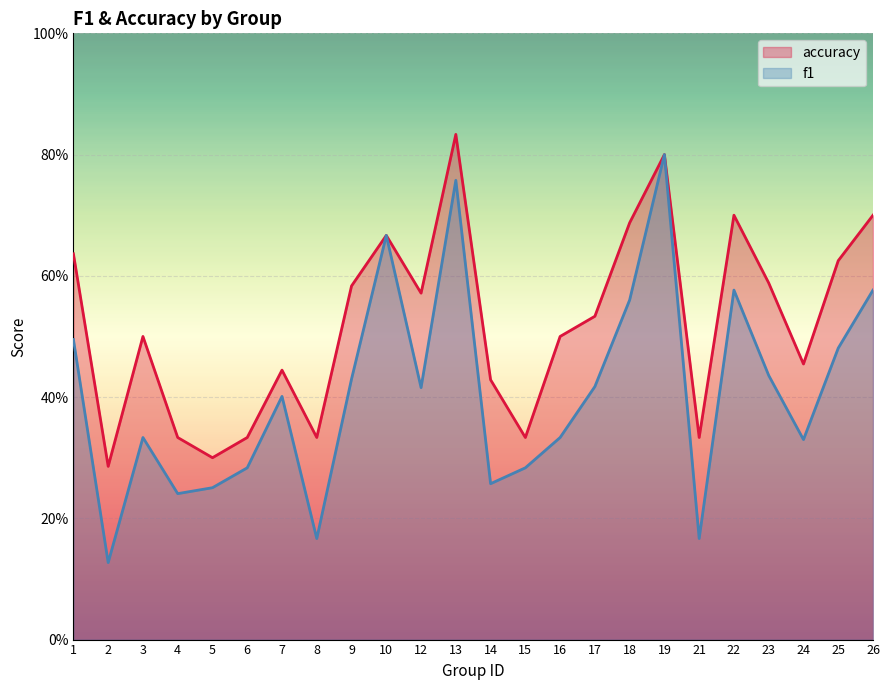

Which label corresponds to the largest value in the chart?

13